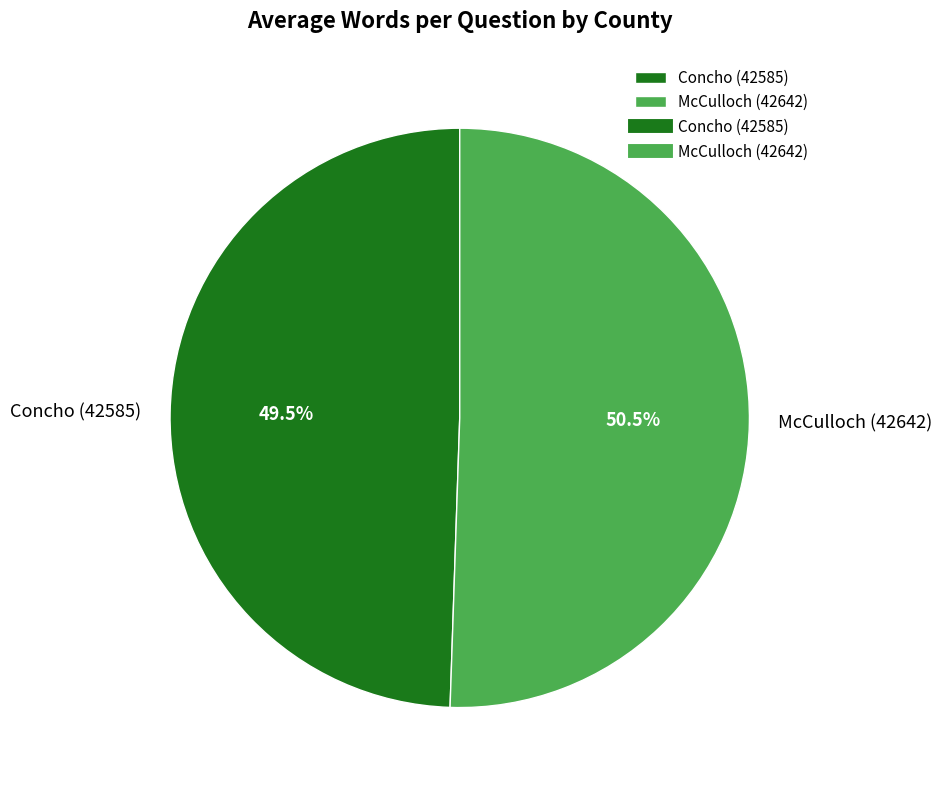

To the nearest percent, what is the difference between the McCulloch (42642) and Concho (42585) slice percentages?

1%